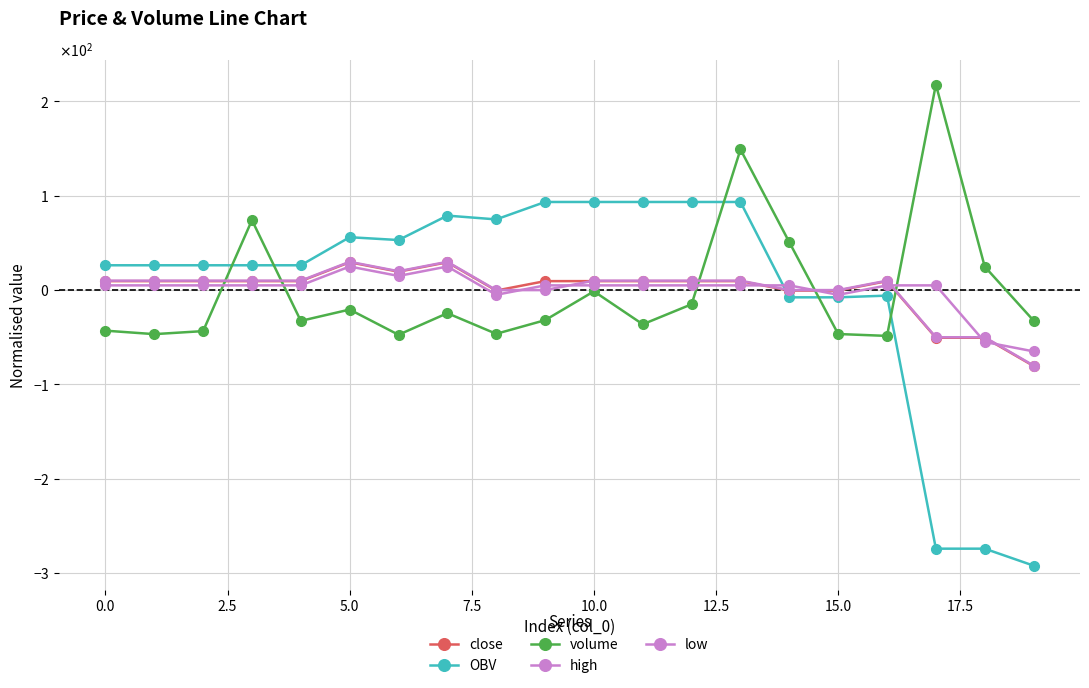

Does the chart display data point markers on the line(s)?

Yes